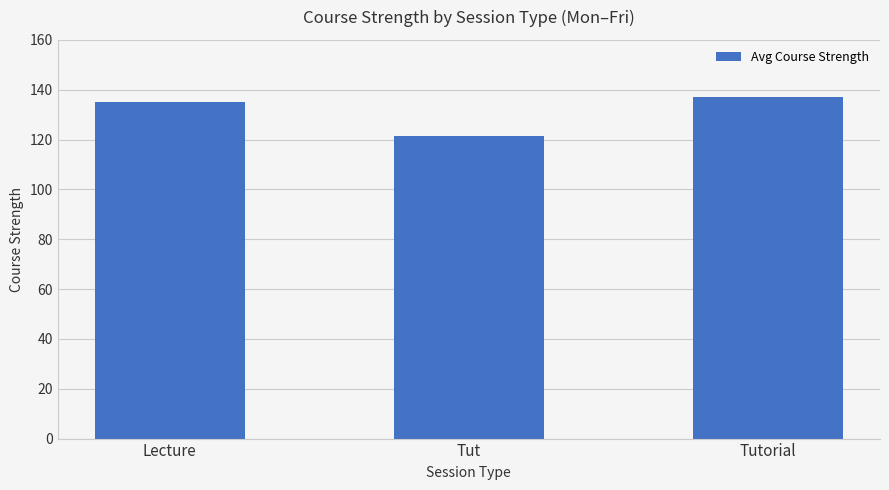

At which label does the data first exceed 135?

Lecture